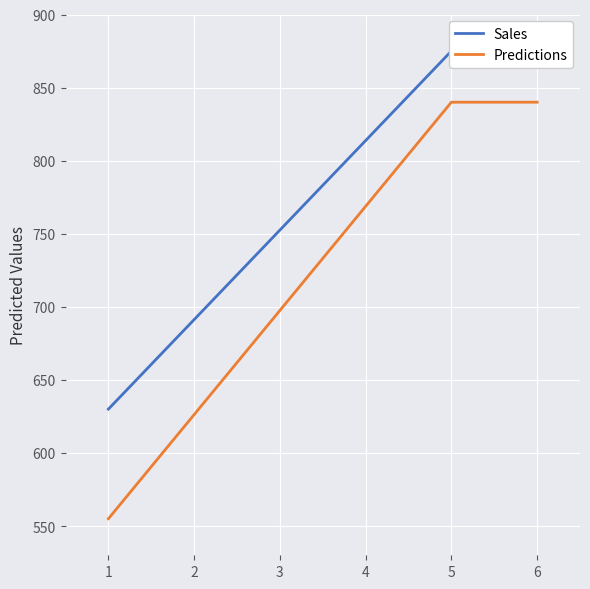

The value of Predictions at 2 is 1017.9. True or false?

False